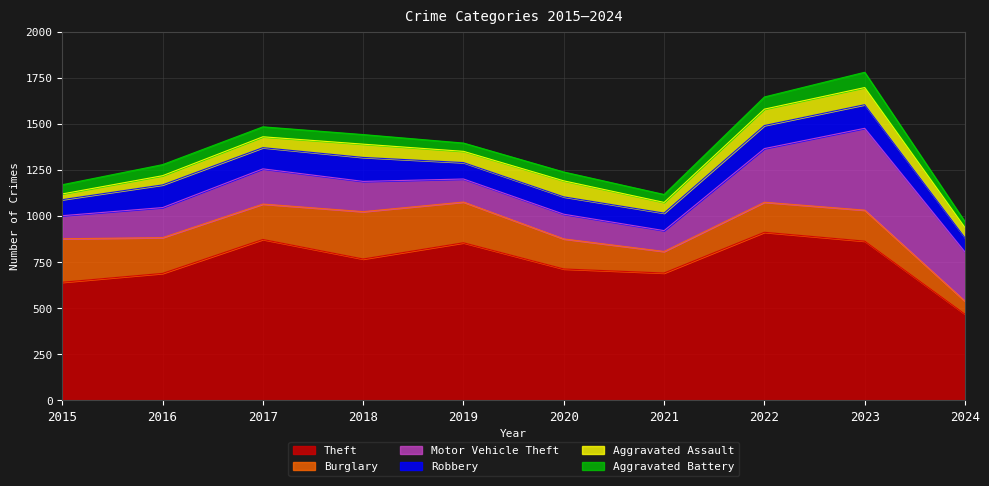

What is the difference between the maximum and second lowest values in the Aggravated Assault series?

43